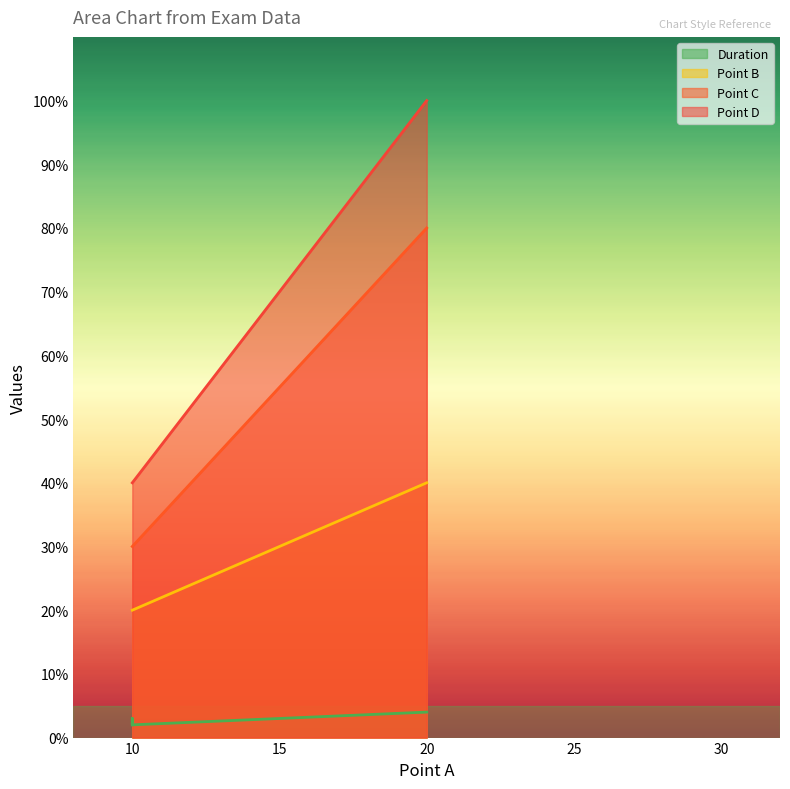

At which category does the chart reach its peak across all series?

20